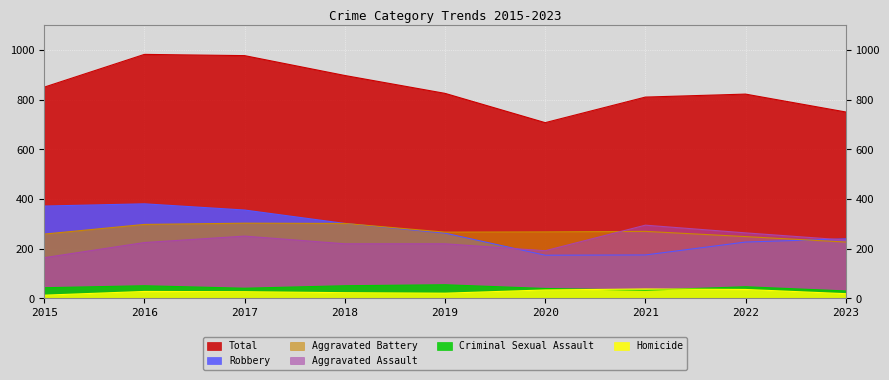

What is the difference between the maximum and minimum values in the Aggravated Assault series?

131